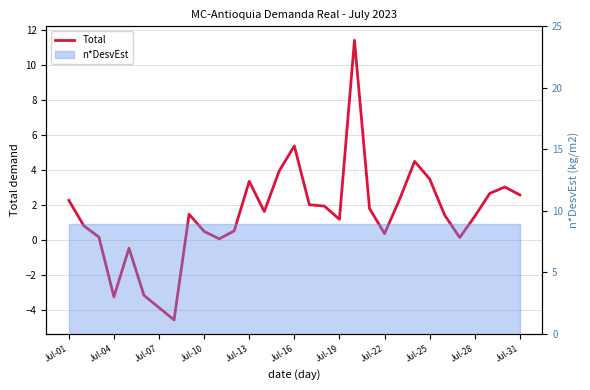

What is the value of the 15th point from the left?

4.0